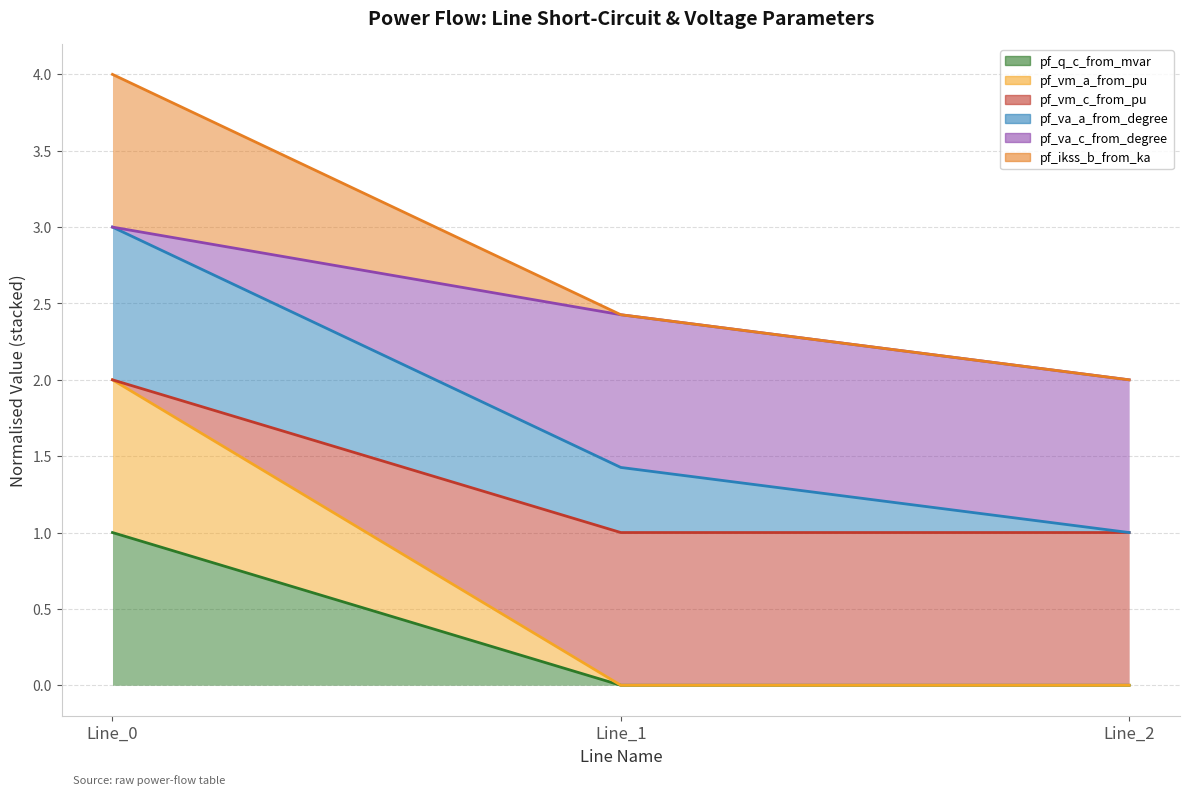

List the labels in order of pf_q_c_from_mvar value, smallest first.

Line_2, Line_1, Line_0